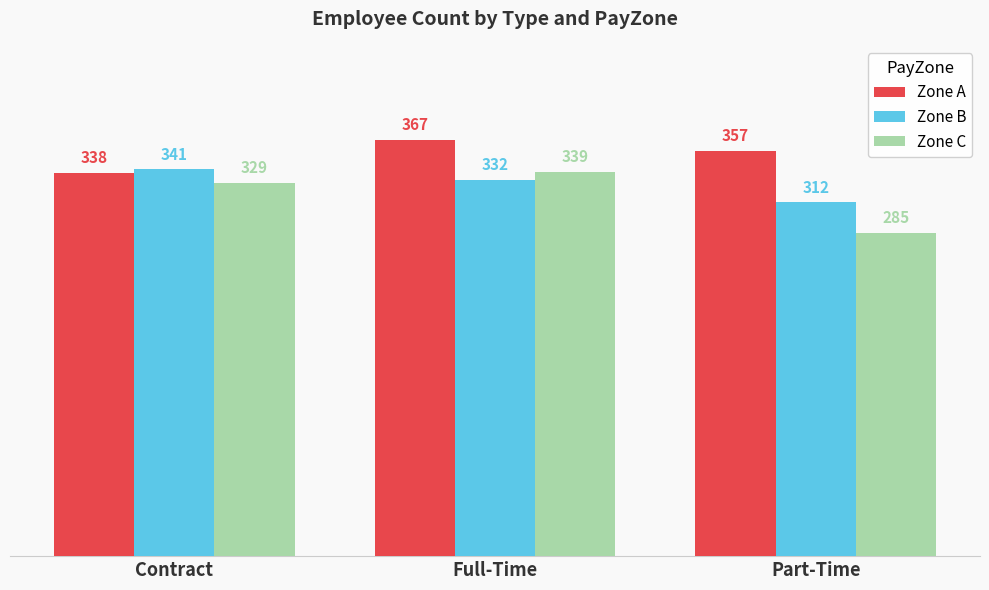

What is the difference between the Zone B values at Full-Time and Part-Time?

20